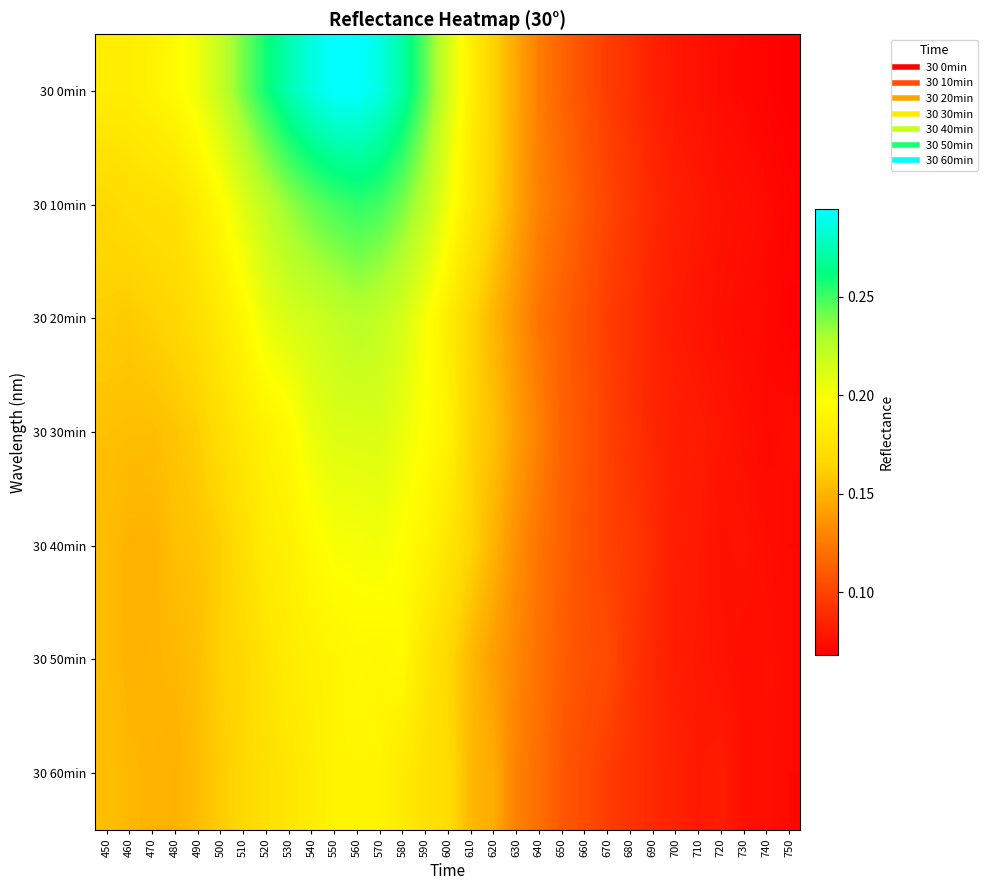

Which series has the largest range (max minus min)?

30 0min